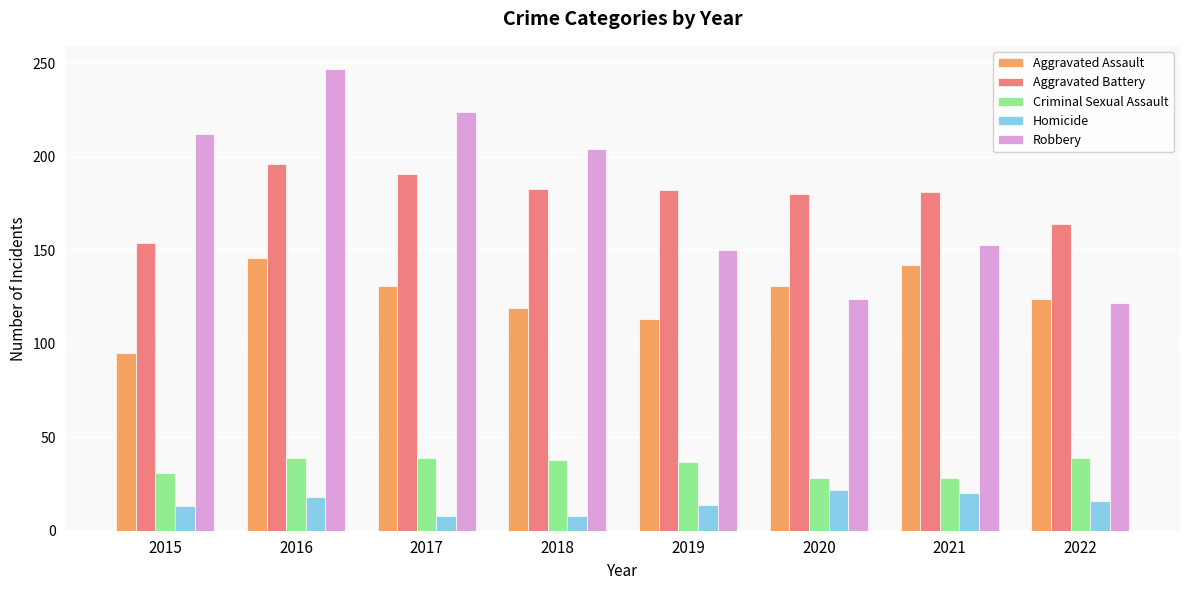

List the series in order of their peak value, highest first.

Robbery, Aggravated Battery, Aggravated Assault, Criminal Sexual Assault, Homicide